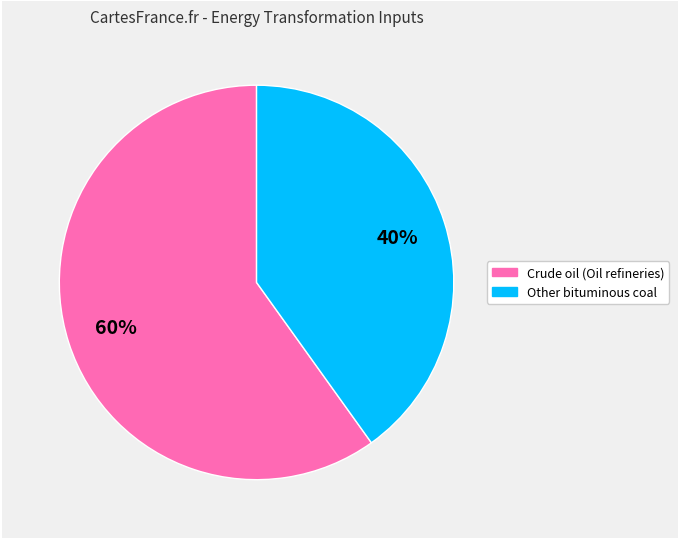

Is there a majority slice in this chart?

Yes